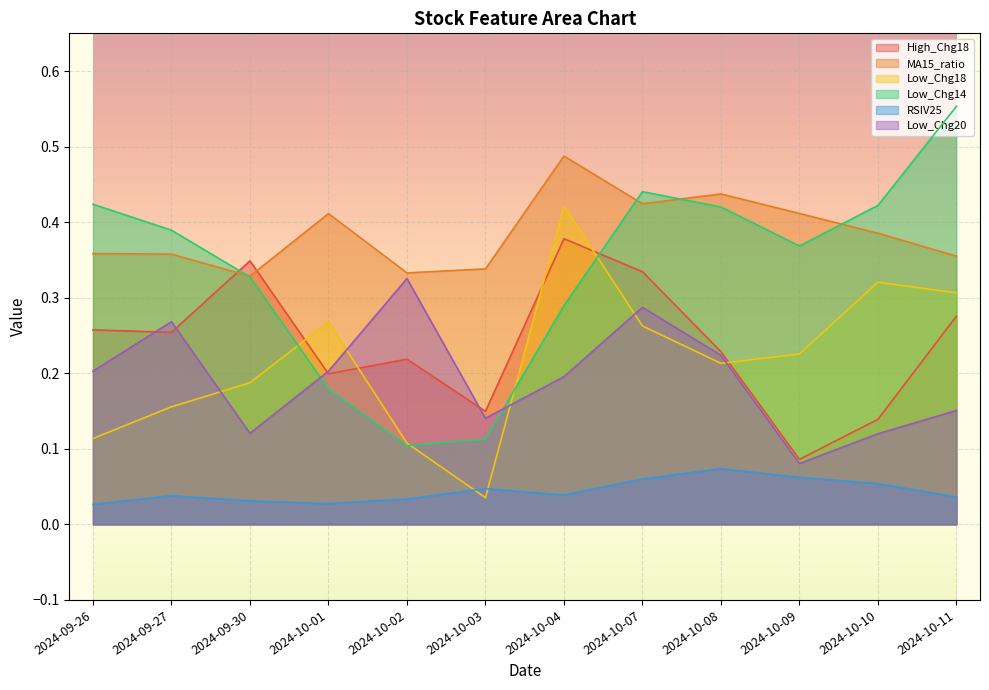

What is the difference between the maximum and minimum values in the Low_Chg18 series?

0.4